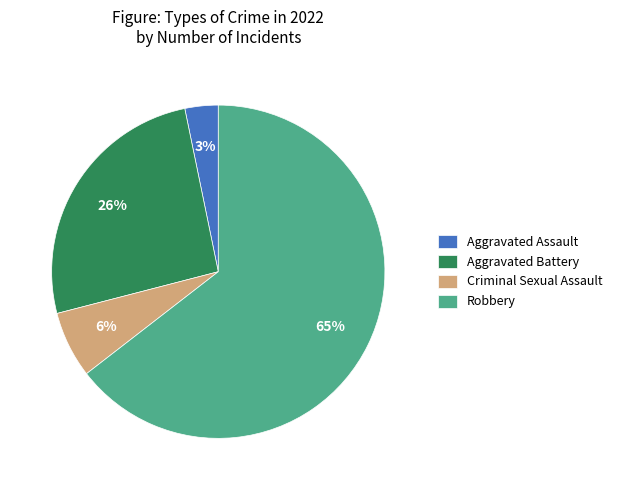

Which category accounts for the majority?

Robbery